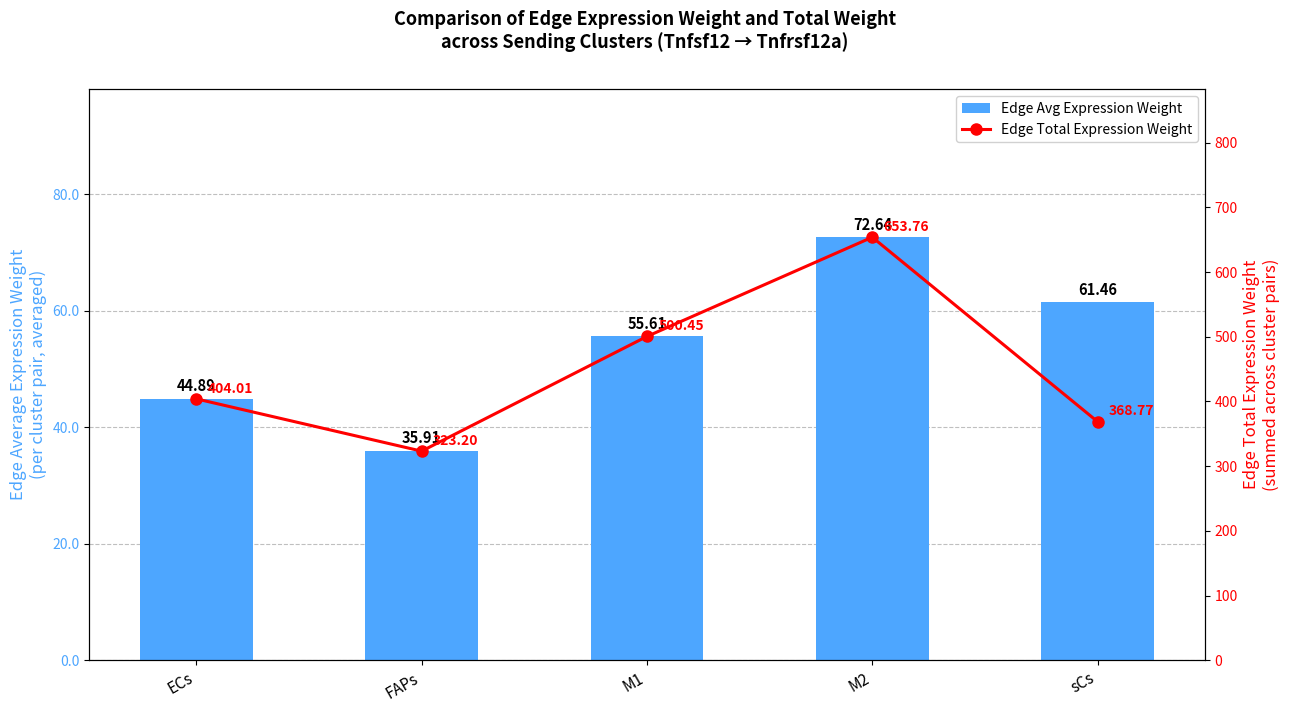

Reading left to right, what are all the values shown in this chart?

Edge Avg Expression Weight: ECs=44.9	FAPs=35.9	M1=55.6	M2=72.6	sCs=61.5
Edge Total Expression Weight: ECs=404.0	FAPs=323.2	M1=500.4	M2=653.8	sCs=368.8